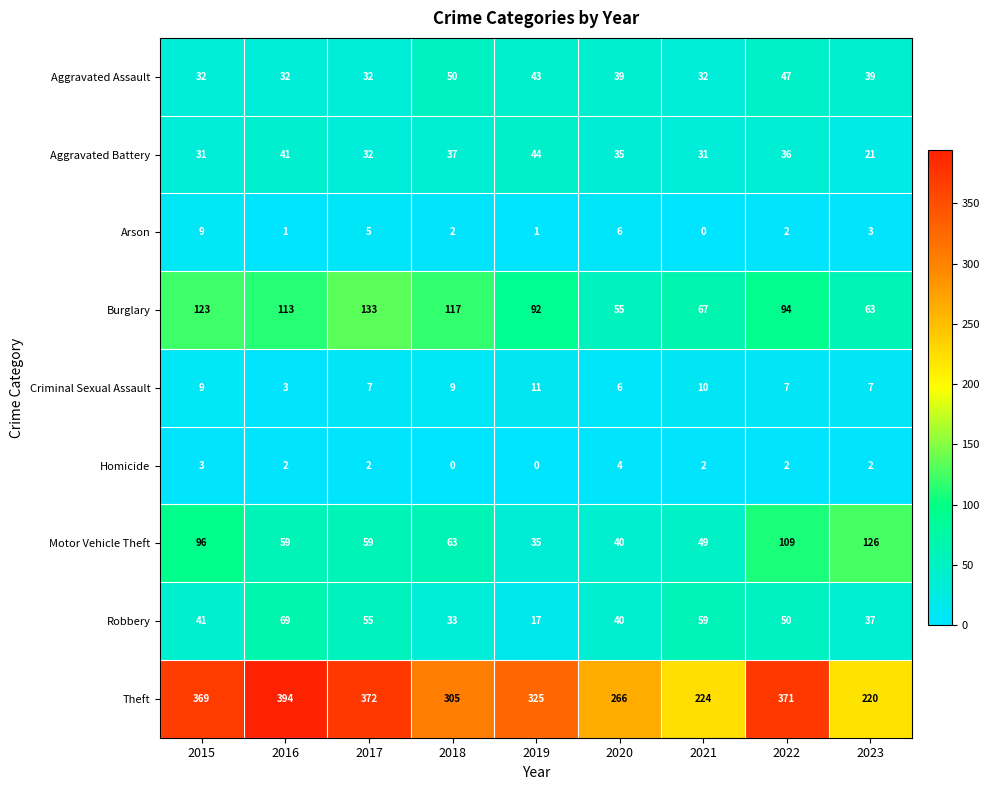

Which series changed the most between 2016 and 2023?

Theft